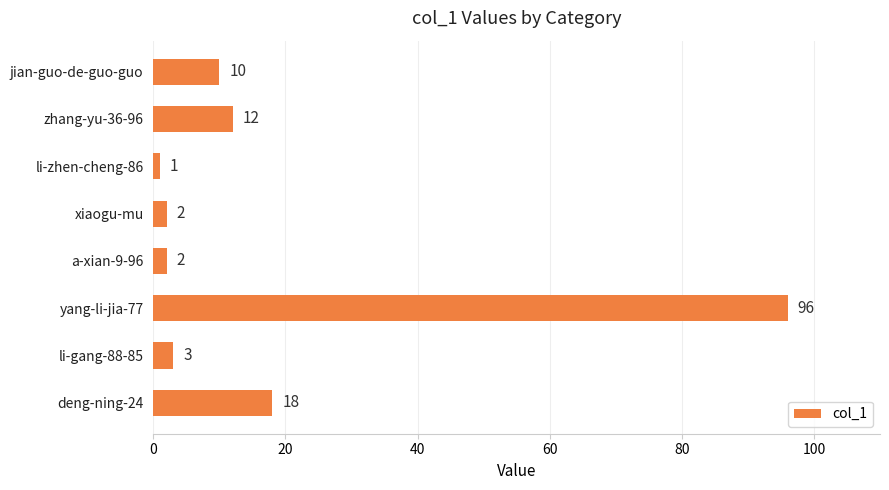

At which category does the chart reach its minimum across all series?

li-zhen-cheng-86